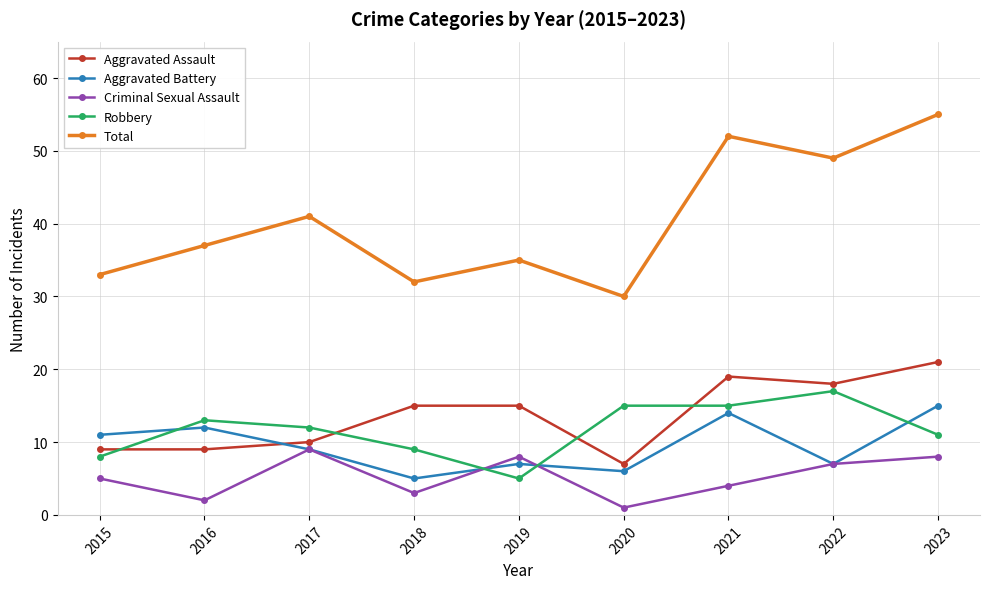

Where is the first local minimum for Aggravated Battery?

2018